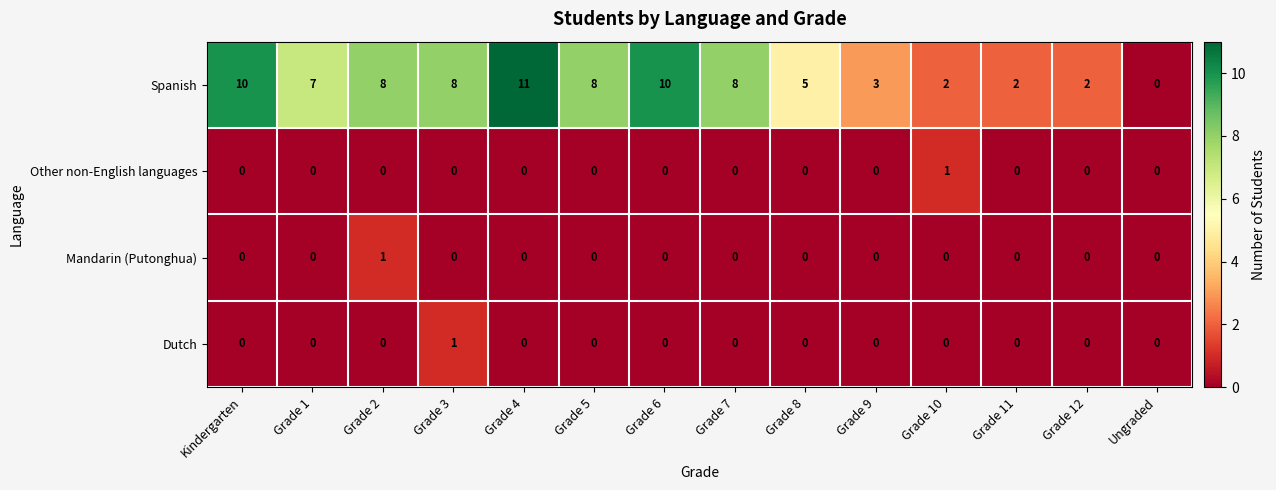

Which series has the largest total across all categories?

Spanish